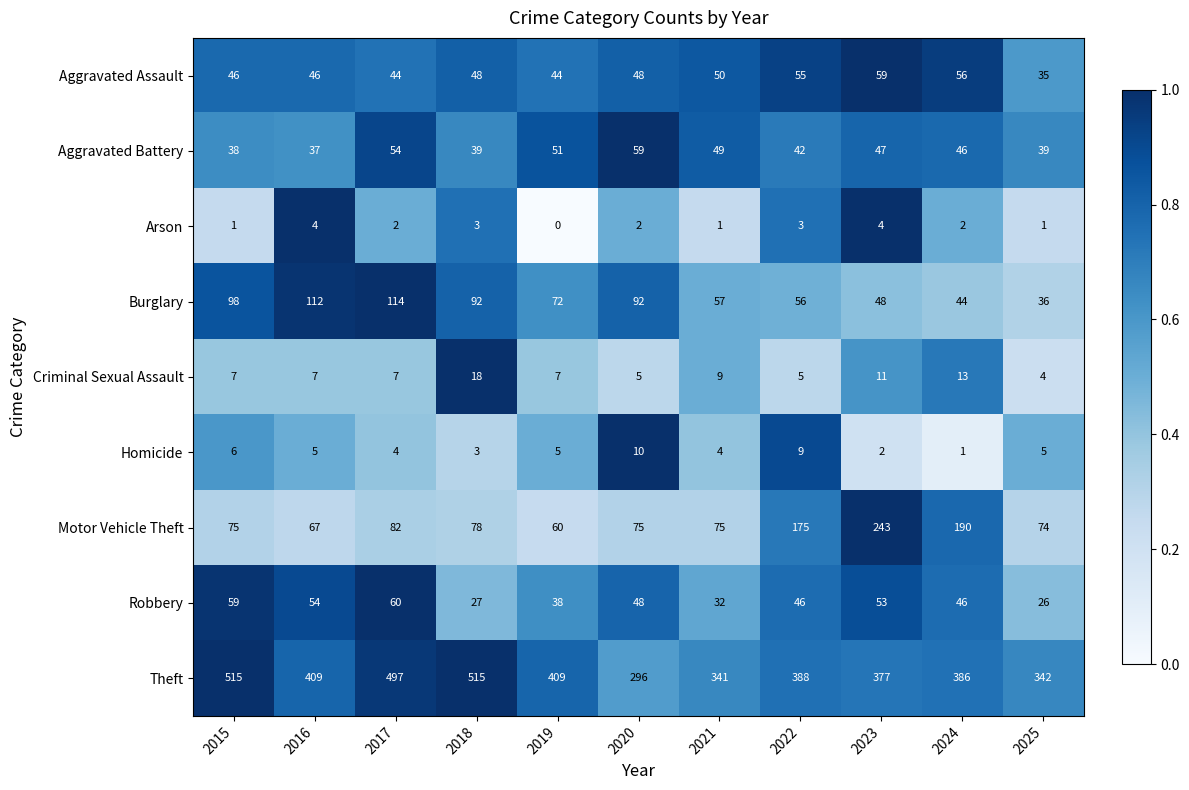

At which label does Robbery first exceed 46?

2015